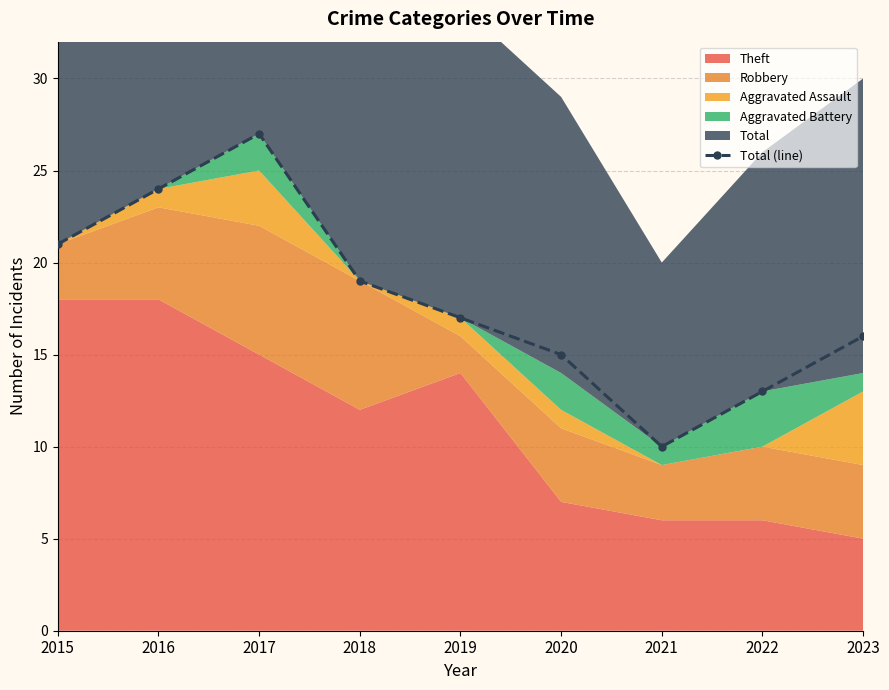

How many points are higher than both their immediate neighbors (excluding endpoints)?

1